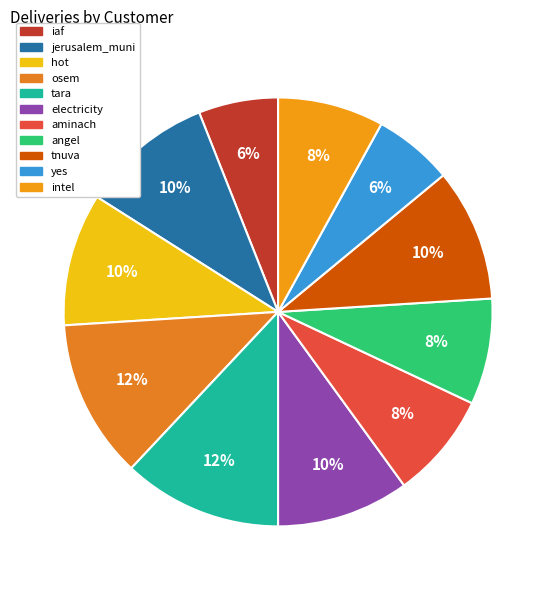

How many segments does this pie chart have?

11